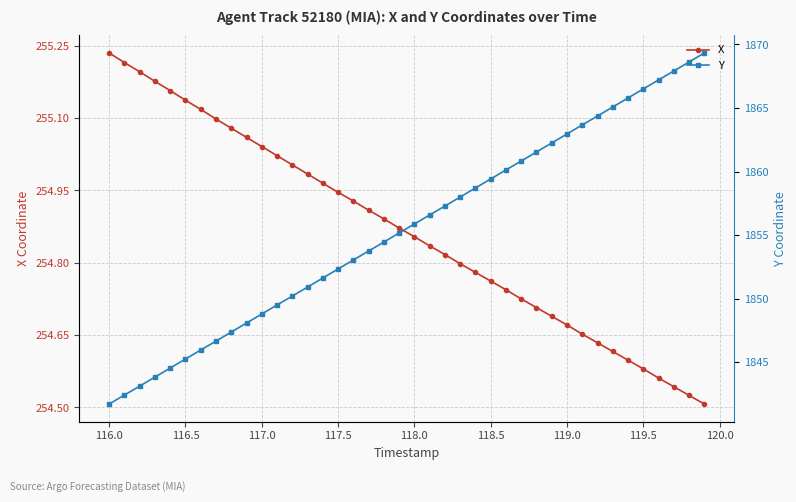

True or false: X has more than 2 points higher than both neighbors.

False